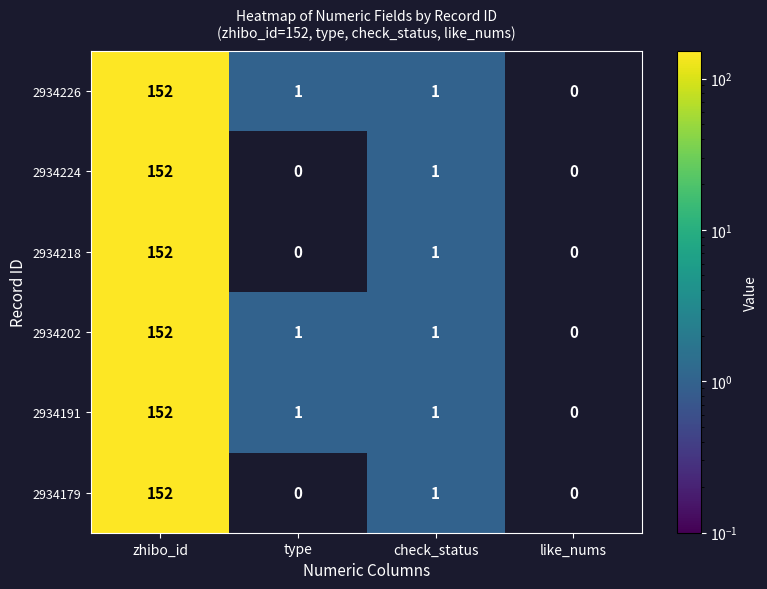

At which category does the chart reach its peak across all series?

zhibo_id